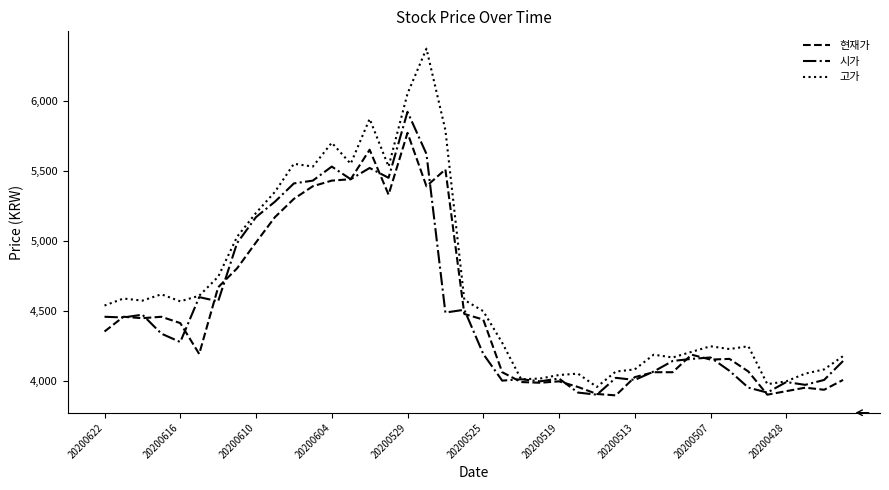

How many lines are shown in the chart?

3